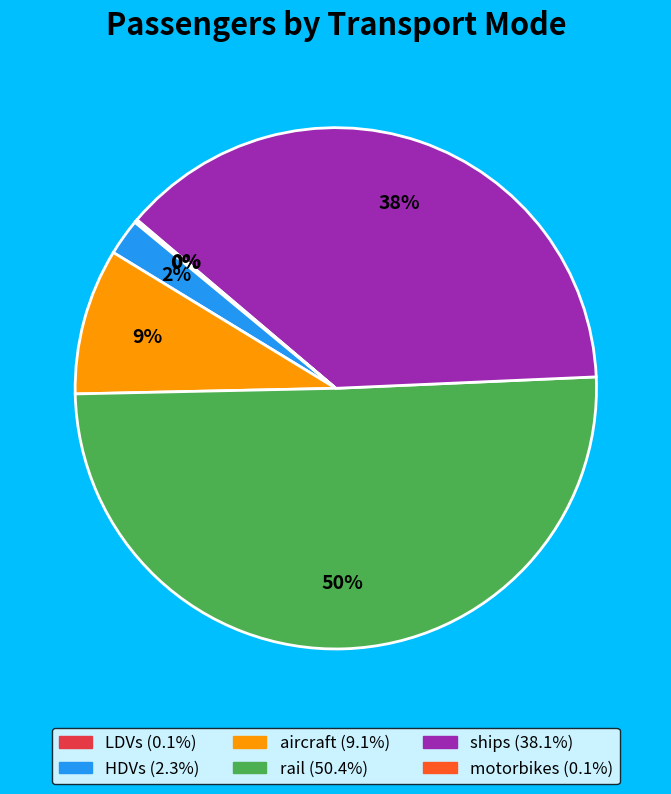

Which has a higher value, aircraft or rail?

rail